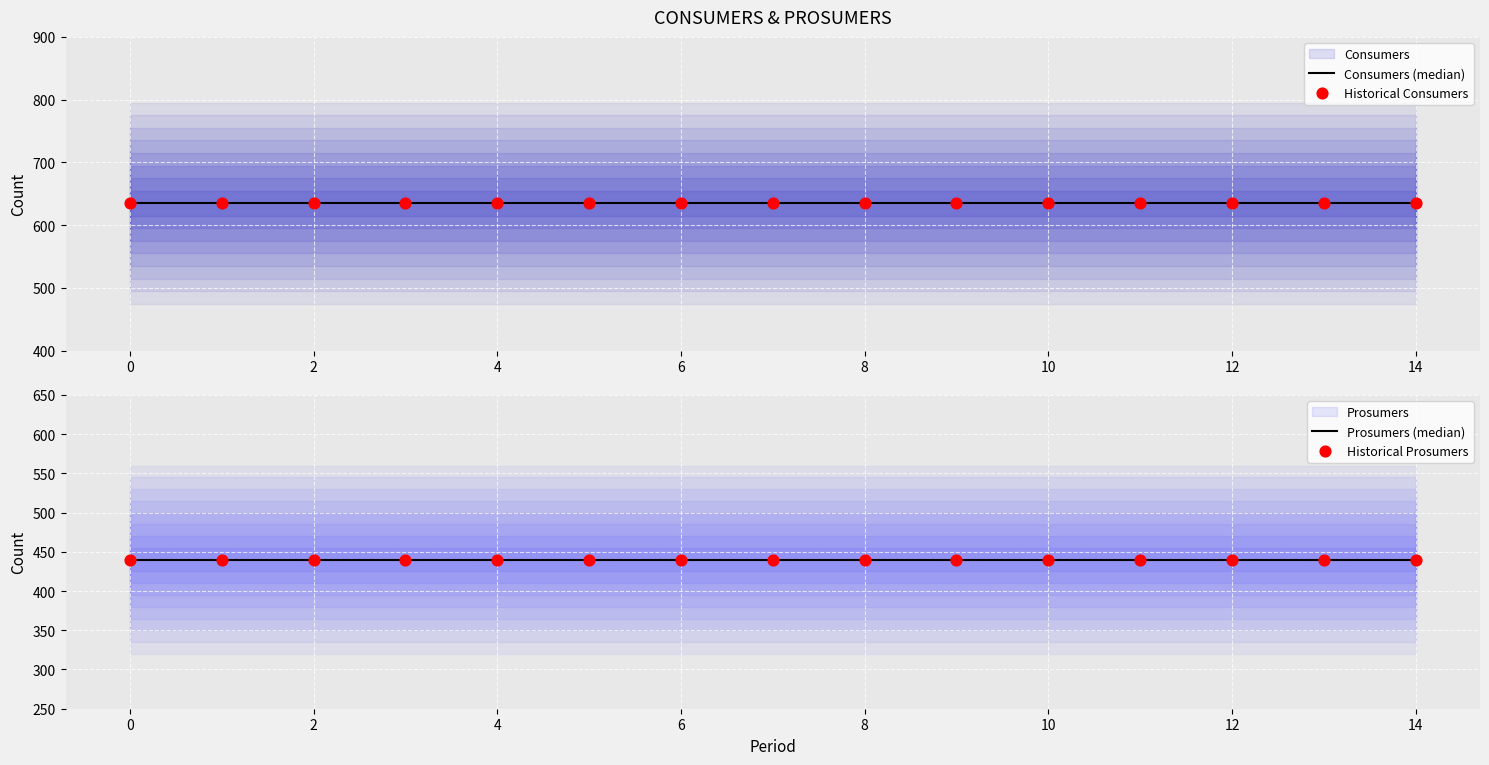

Which series contains the highest Y value?

Consumers (median)